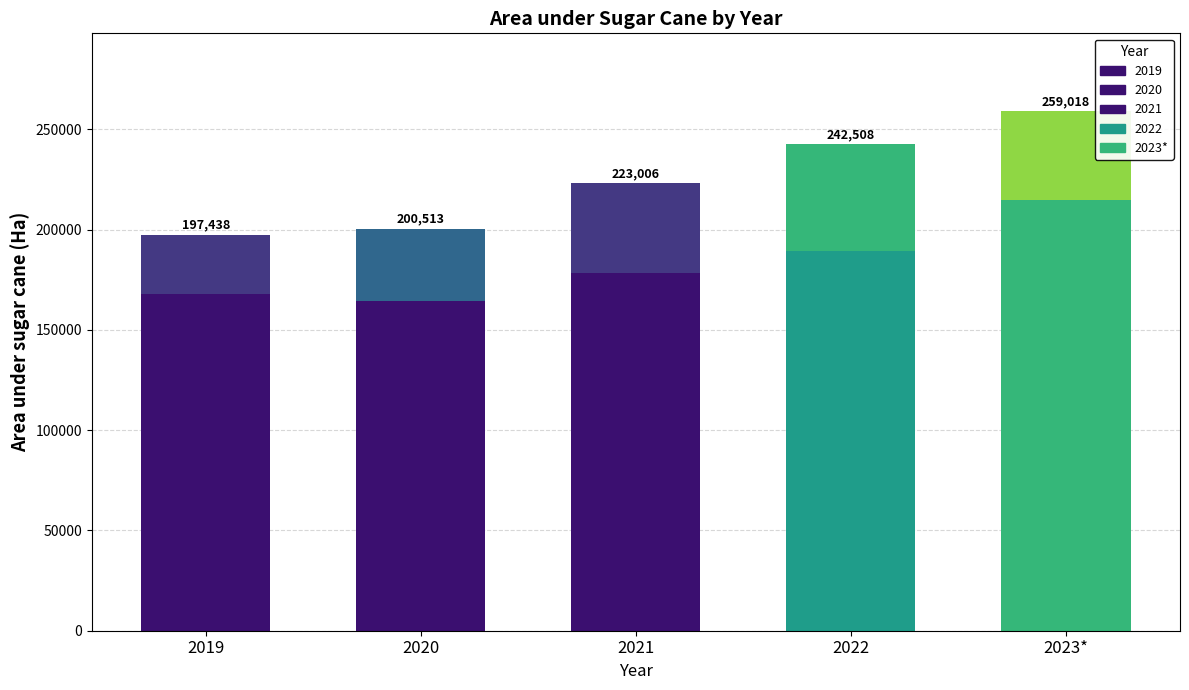

The Area segment 2 series shows 44601.2 at 2021. True or false?

True